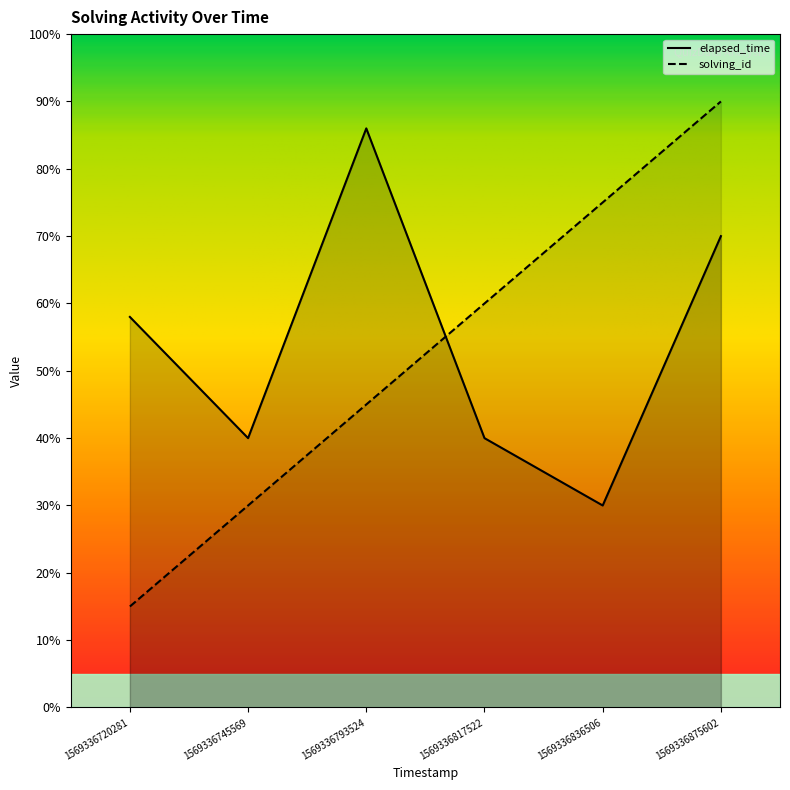

Rank the categories by elapsed_time value from highest to lowest.

1569336793524, 1569336875602, 1569336720281, 1569336745569, 1569336817522, 1569336836506